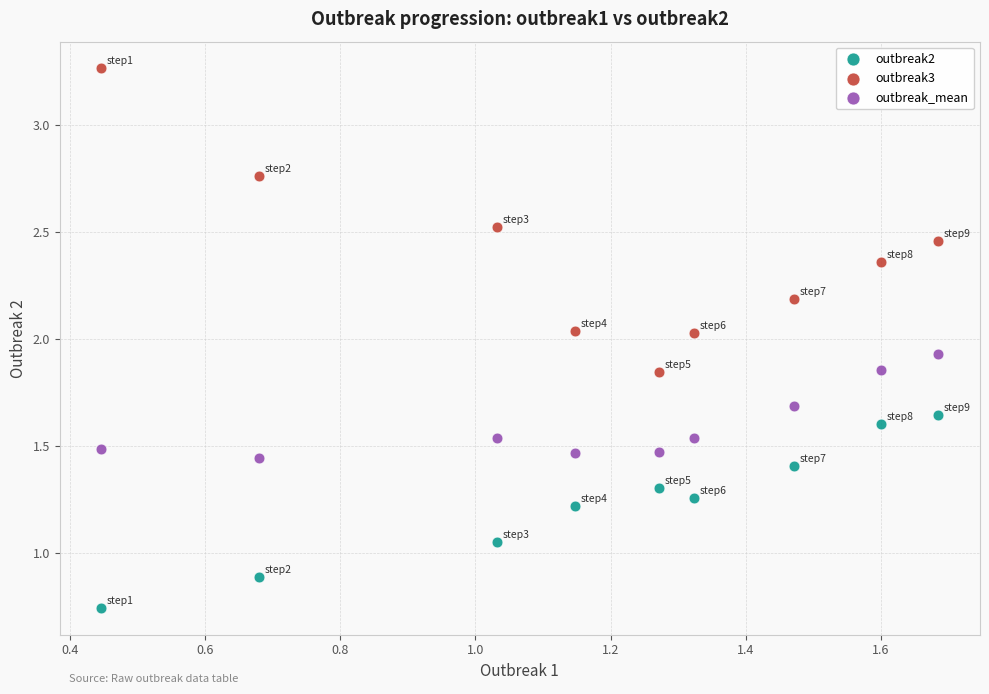

Which series reaches the maximum Y coordinate?

outbreak3